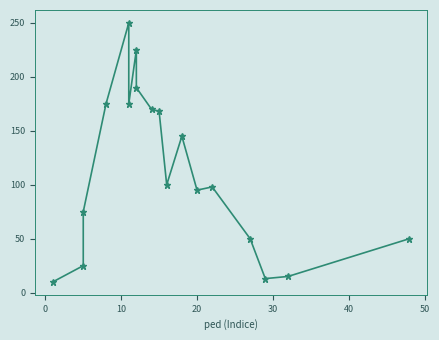

Reading left to right, list all the values displayed in this chart.

10	25	75	175	250	175	225	190	170	168	100	145	95	98	50	13	15	50